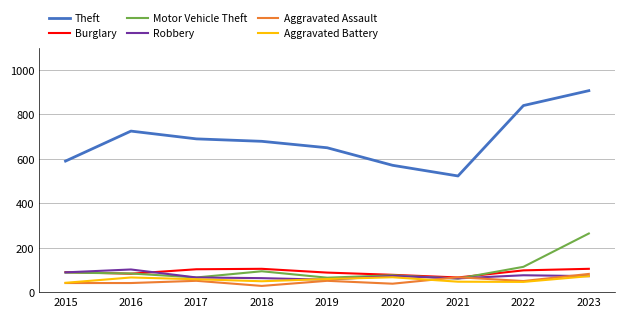

What is the difference between the highest and lowest values at 2022?

794